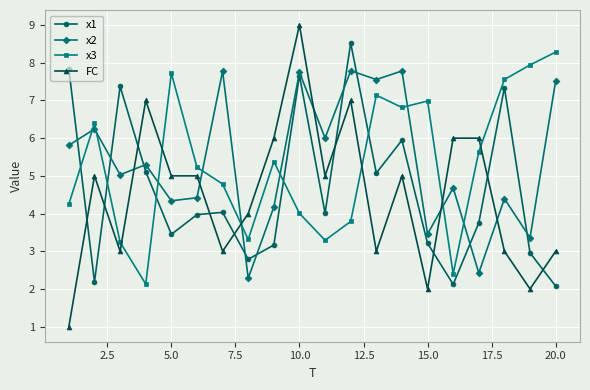

What is the value of the x2 point at the 12th from the left?

7.8